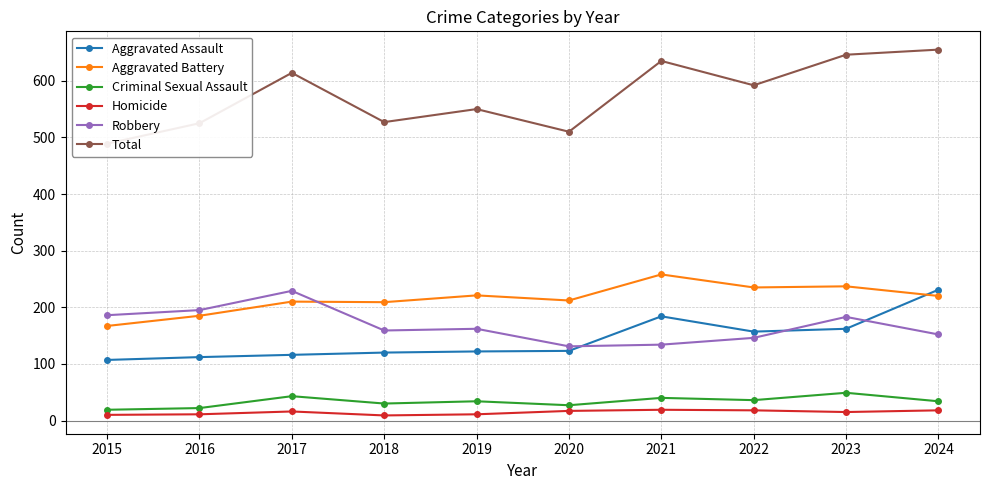

What is the sum of all Total values?

5743